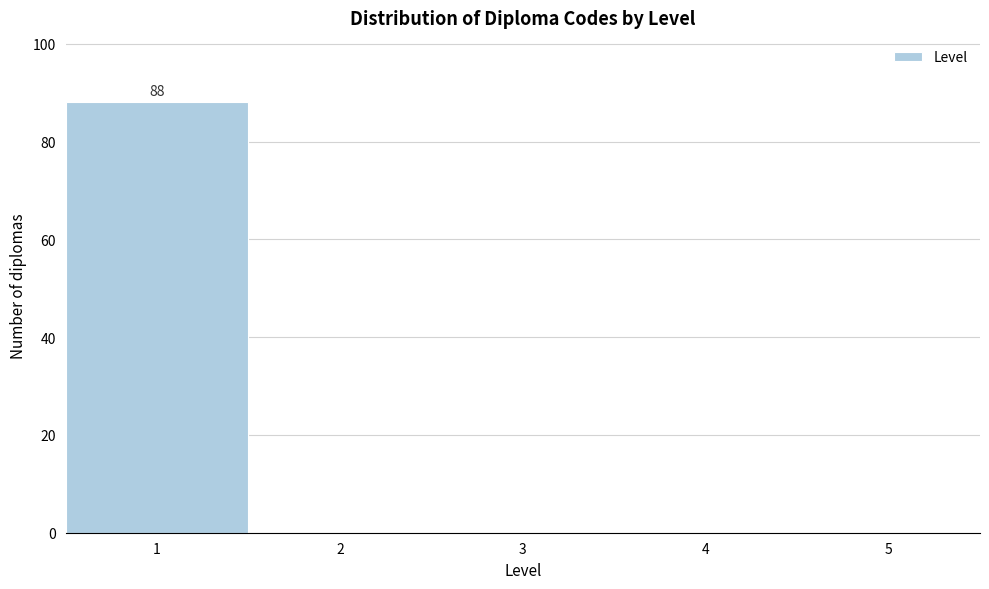

Reading right to left, list all the values displayed in this chart.

5=0	4=0	3=0	2=0	1=88